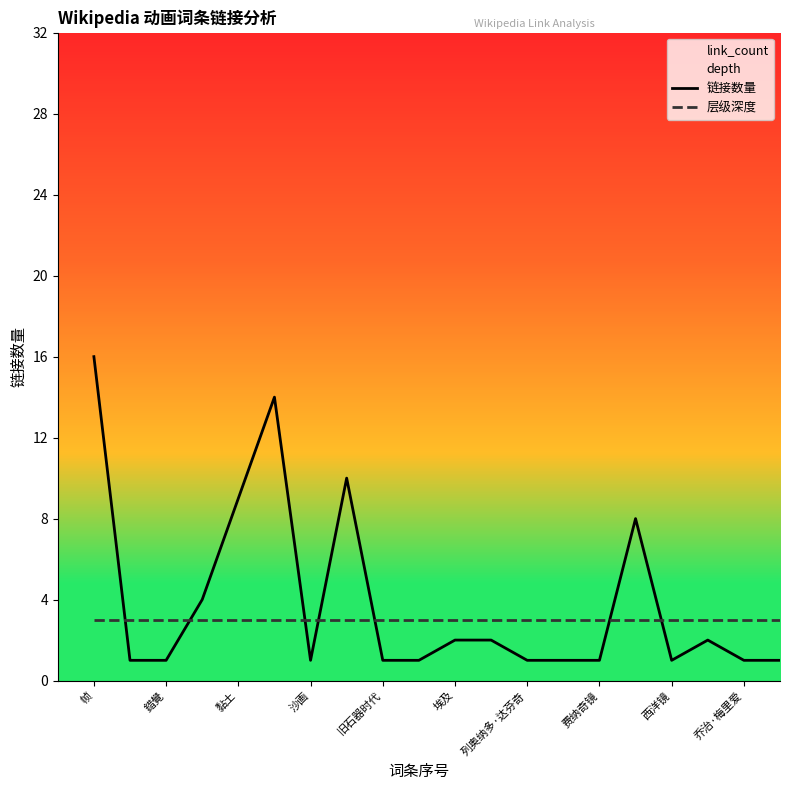

What is the spread (max minus min) of values at 旧石器时代?

2